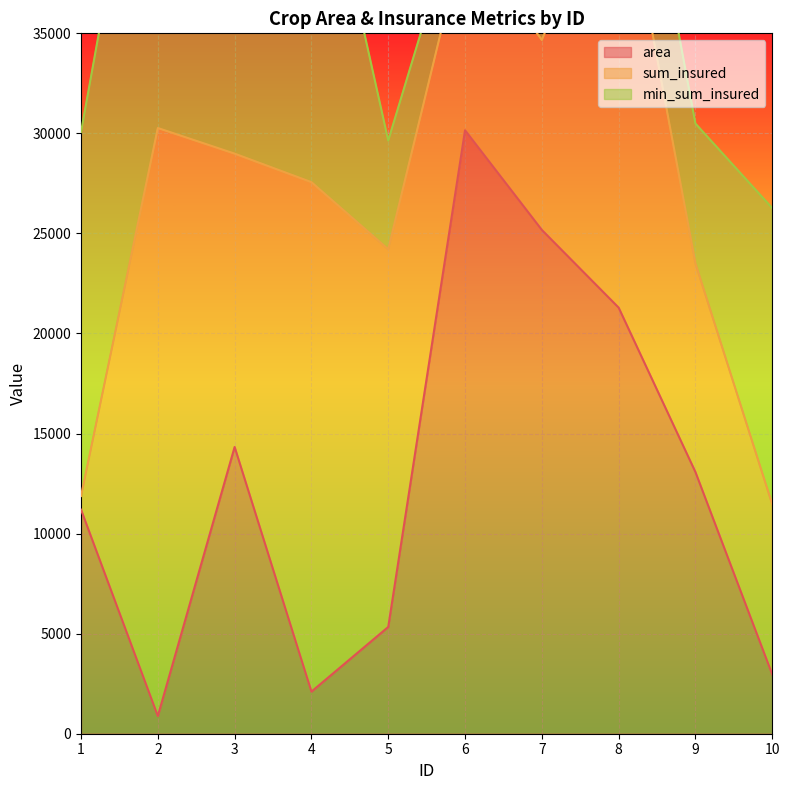

Rank the series by their average value, from highest to lowest.

sum_insured, min_sum_insured, area